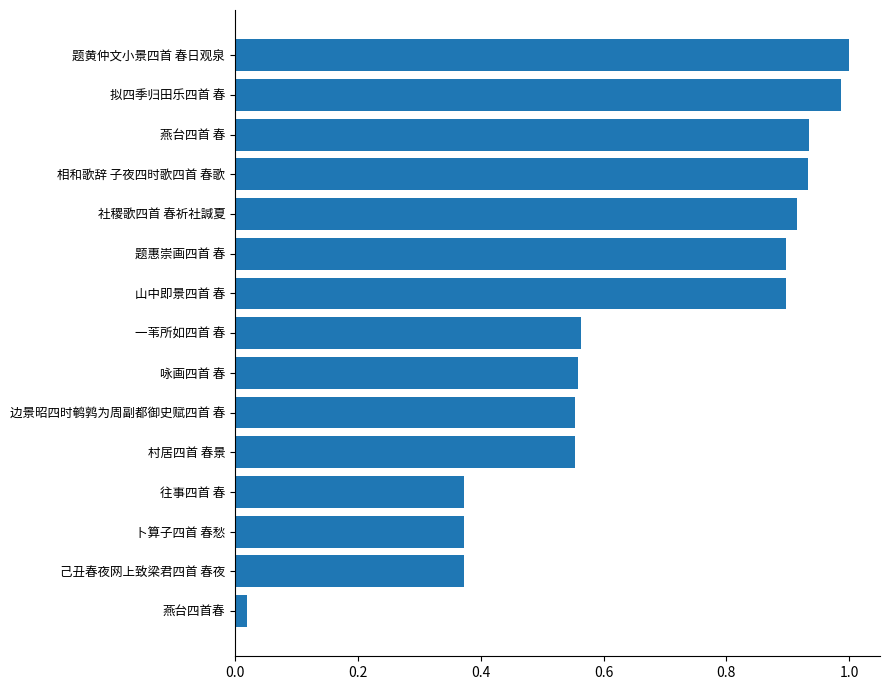

What is the change in value from 卜算子四首 春愁 to 边景昭四时鹌鹑为周副都御史赋四首 春?

+0.2